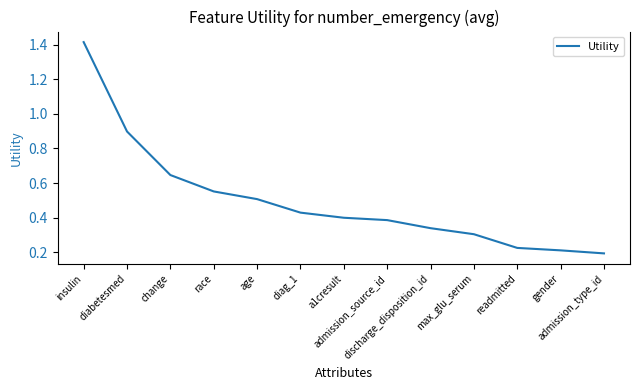

Between diag_1 and a1cresult, which is larger?

diag_1